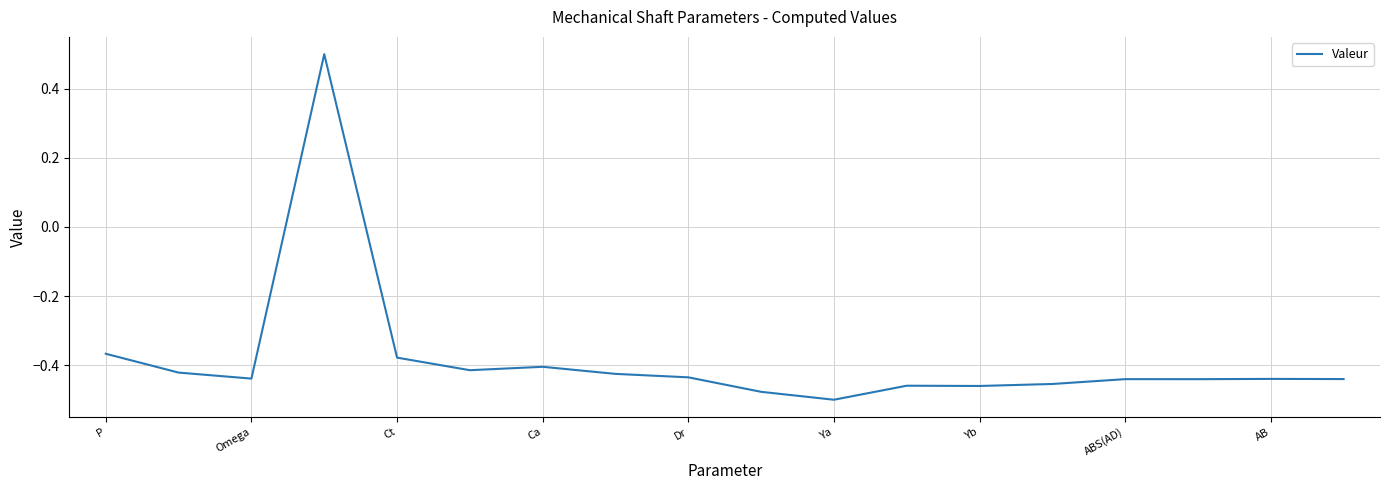

What is the difference between the maximum and minimum values?

1.0